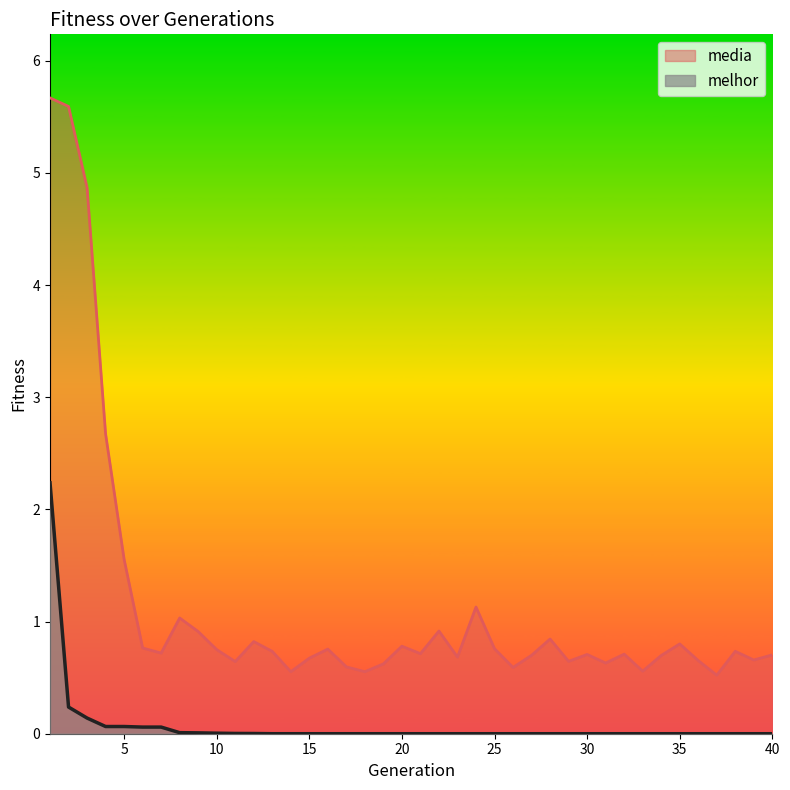

Reading left to right, what are all the values shown in this chart?

media: 5.7	5.6	4.9	2.7	1.6	0.8	0.7	1.0	0.9	0.7	0.6	0.8	0.7	0.6	0.7	0.8	0.6	0.6	0.6	0.8	0.7	0.9	0.7	1.1	0.8	0.6	0.7	0.8	0.6	0.7	0.6	0.7	0.6	0.7	0.8	0.7	0.5	0.7	0.7	0.7
melhor: 2.2	0.2	0.1	0.1	0.1	0.1	0.1	0.0	0.0	0.0	0.0	0.0	0.0	0.0	0.0	0.0	0.0	0.0	0.0	0.0	0.0	0.0	0.0	0.0	0.0	0.0	0.0	0.0	0.0	0.0	0.0	0.0	0.0	0.0	0.0	0.0	0.0	0.0	0.0	0.0